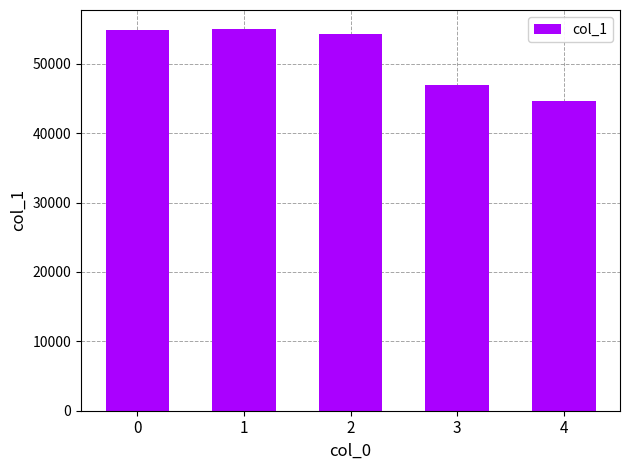

The value at 0 is 84796. True or false?

False